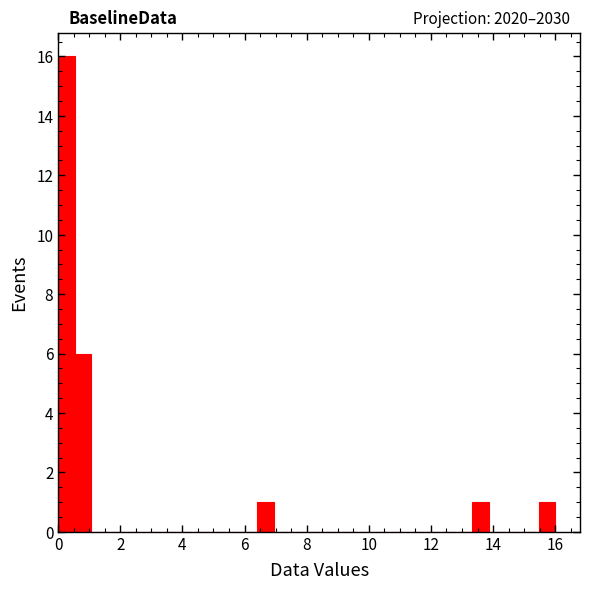

Around what value on the x-axis is the tallest bar? Give the approximate position of its centre, as read against the axis.

0.2